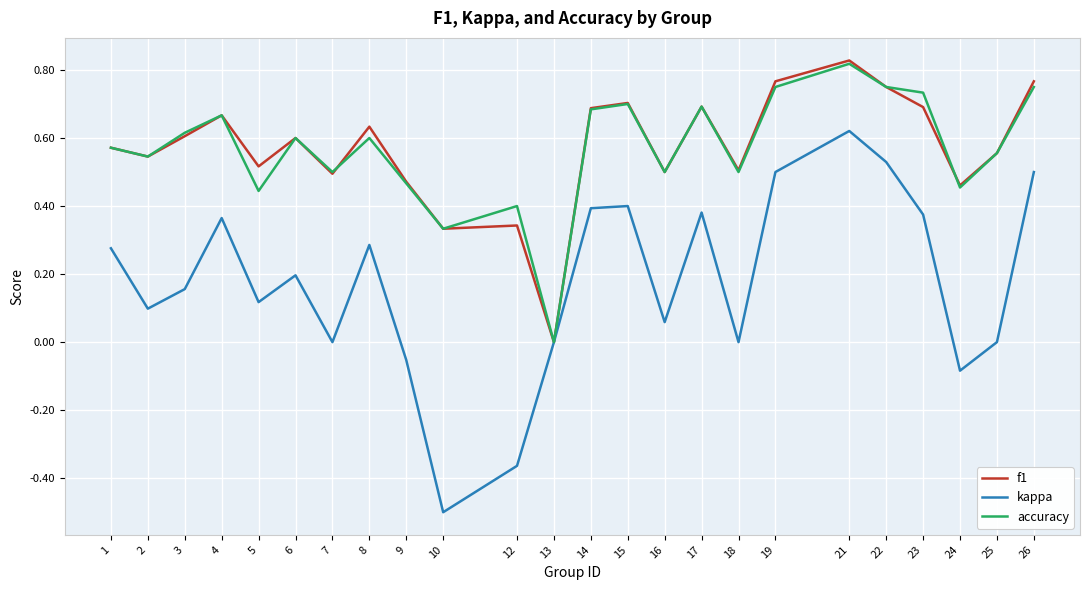

How many values in the accuracy series exceed 0?

23